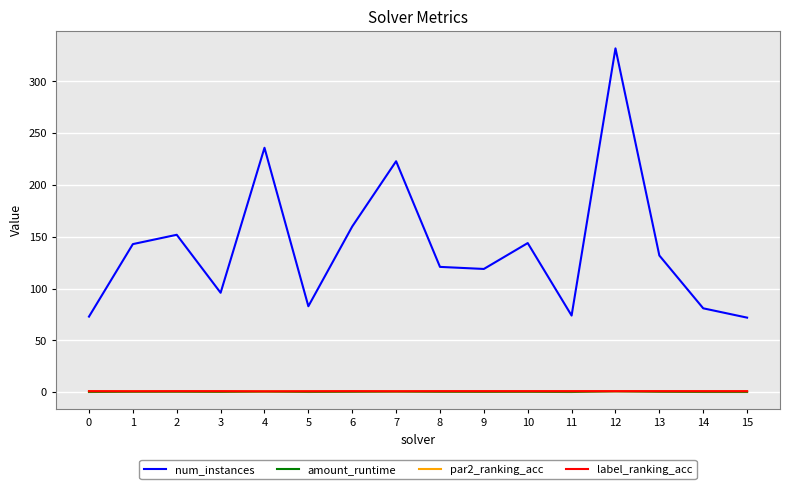

Which series has the largest range (max minus min)?

num_instances